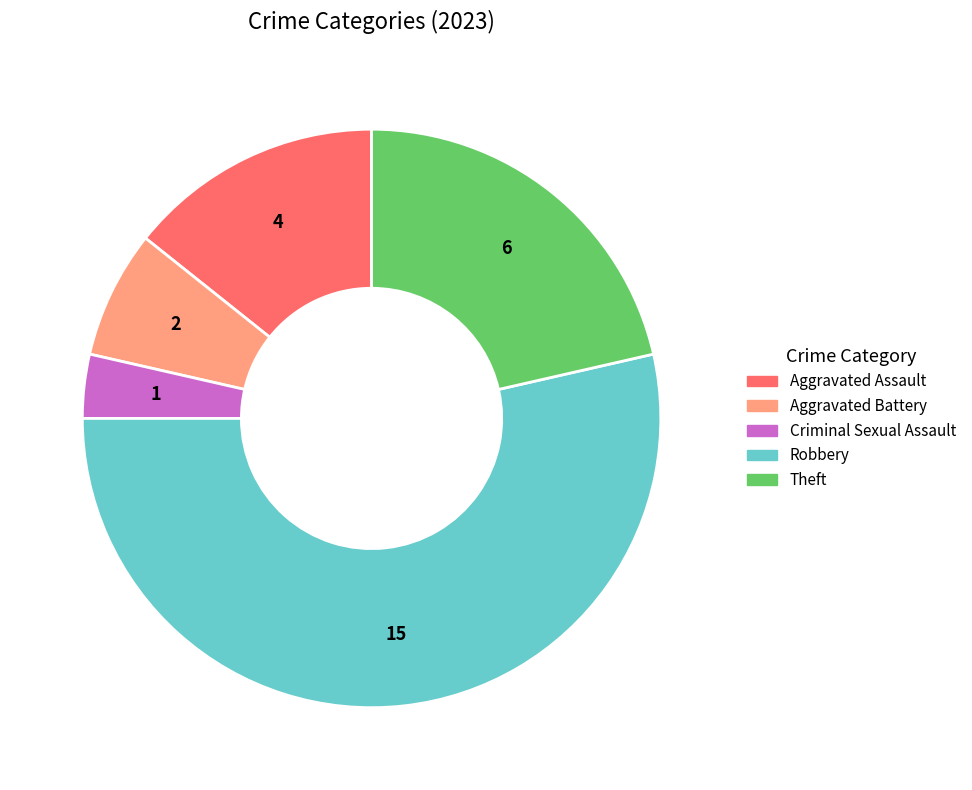

True or false: Theft accounts for 21% of the total.

True